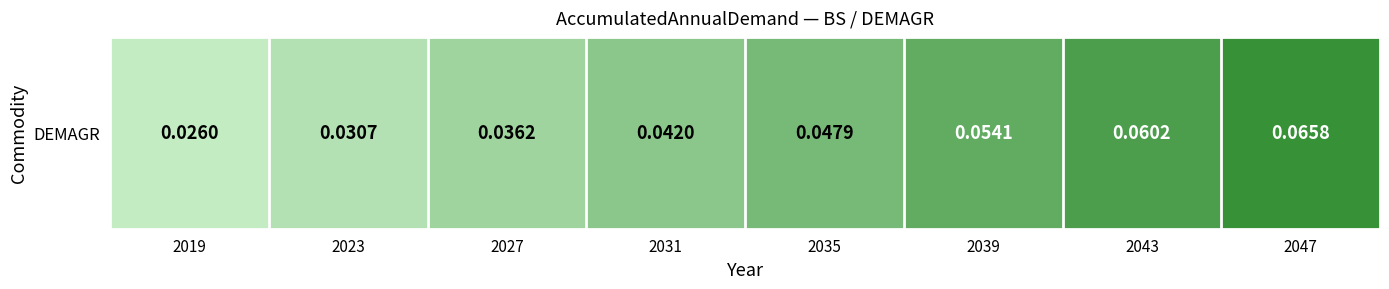

Read the value at 2043.

0.1